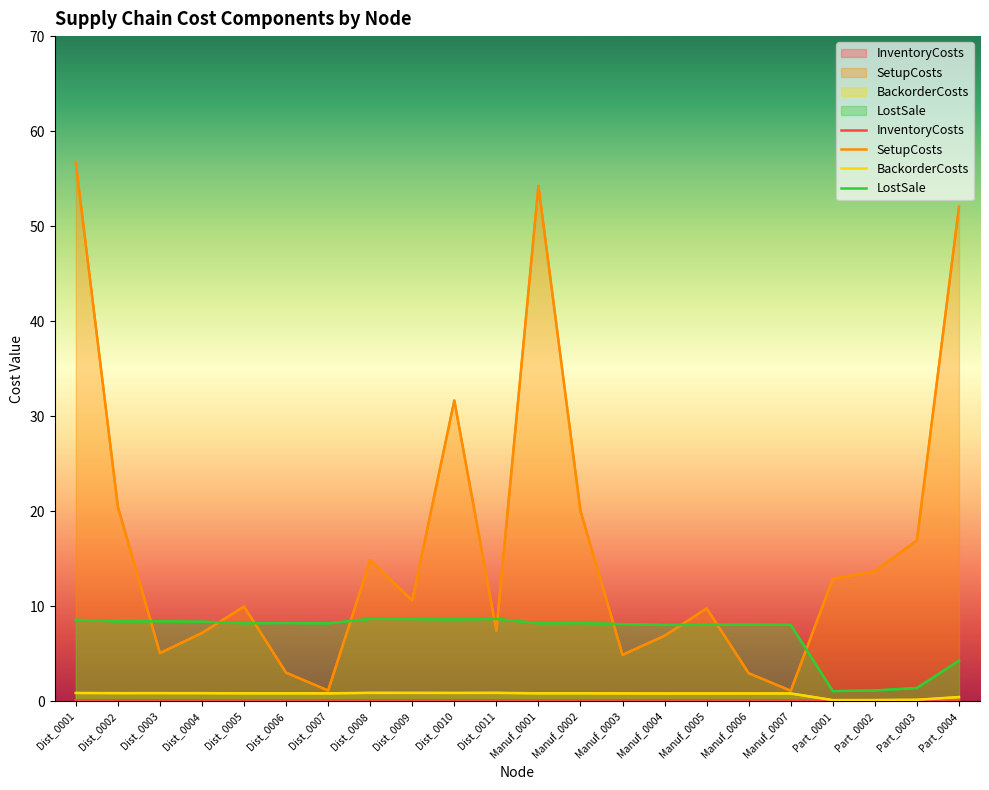

What is the greatest value displayed?

56.6